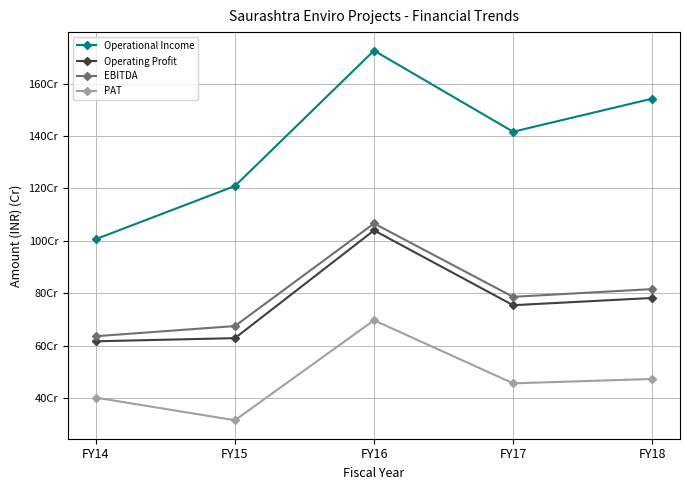

Does the chart have visible grid lines?

Yes